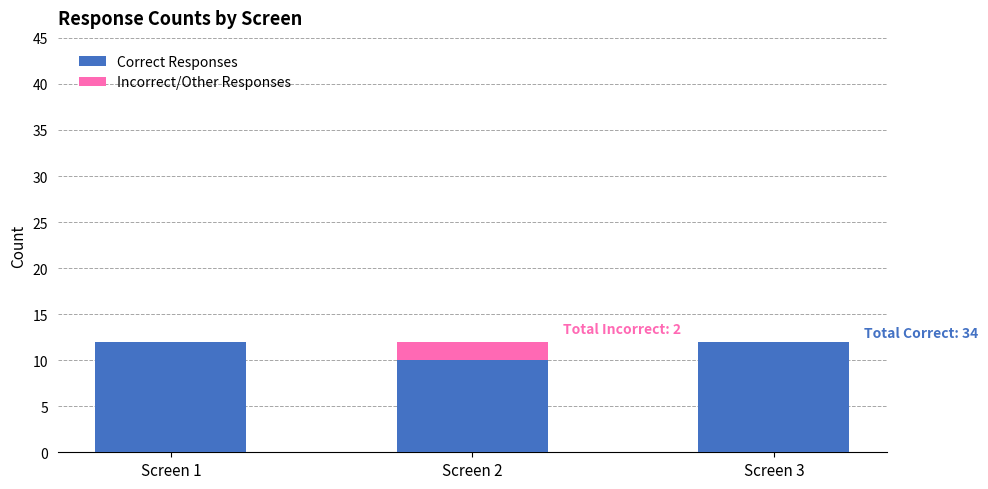

What are all the series names shown in the legend?

Correct Responses, Incorrect/Other Responses